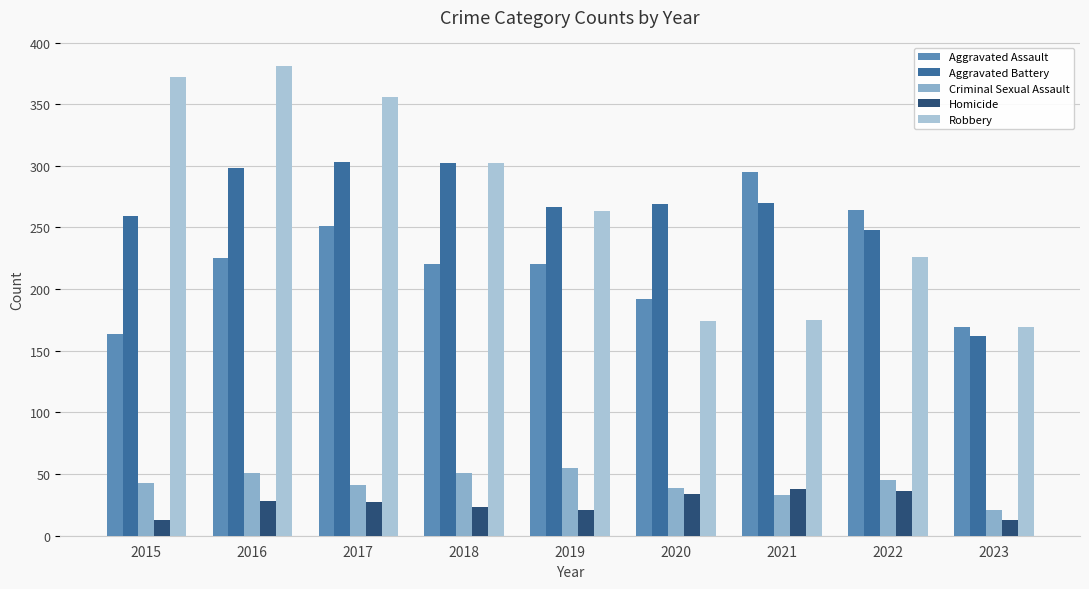

At which label does Aggravated Battery first exceed 269?

2016